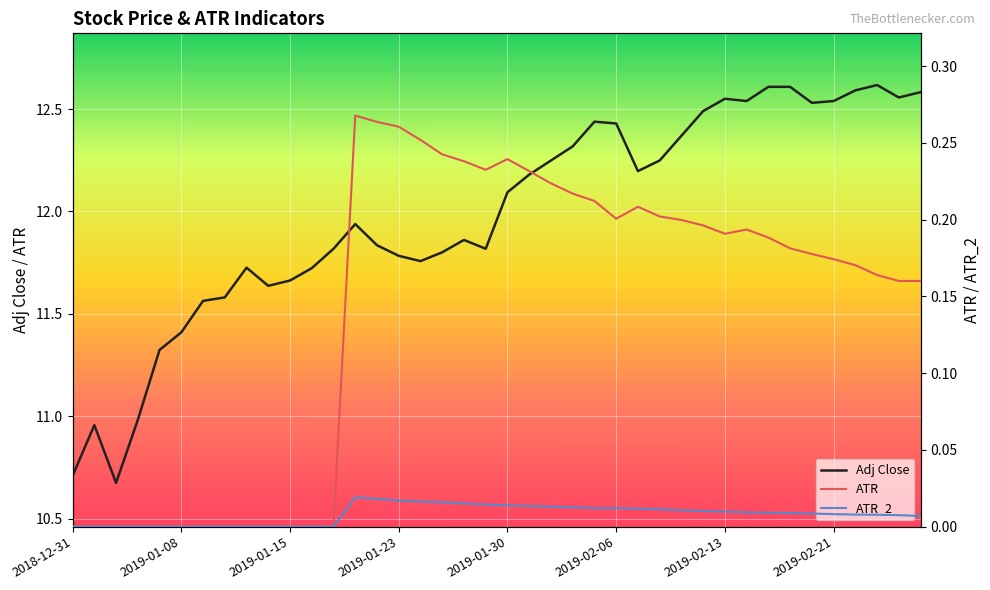

Reading left to right, transcribe all the data shown in this chart.

Adj Close: 10.7	11.0	10.7	11.0	11.3	11.4	11.6	11.6	11.7	11.6	11.7	11.7	11.8	11.9	11.8	11.8	11.8	11.8	11.9	11.8	12.1	12.2	12.2	12.3	12.4	12.4	12.2	12.2	12.4	12.5	12.6	12.5	12.6	12.6	12.5	12.5	12.6	12.6	12.6	12.6
ATR: 0.0	0.0	0.0	0.0	0.0	0.0	0.0	0.0	0.0	0.0	0.0	0.0	0.0	0.3	0.3	0.3	0.3	0.2	0.2	0.2	0.2	0.2	0.2	0.2	0.2	0.2	0.2	0.2	0.2	0.2	0.2	0.2	0.2	0.2	0.2	0.2	0.2	0.2	0.2	0.2
ATR_2: 0.0	0.0	0.0	0.0	0.0	0.0	0.0	0.0	0.0	0.0	0.0	0.0	0.0	0.0	0.0	0.0	0.0	0.0	0.0	0.0	0.0	0.0	0.0	0.0	0.0	0.0	0.0	0.0	0.0	0.0	0.0	0.0	0.0	0.0	0.0	0.0	0.0	0.0	0.0	0.0